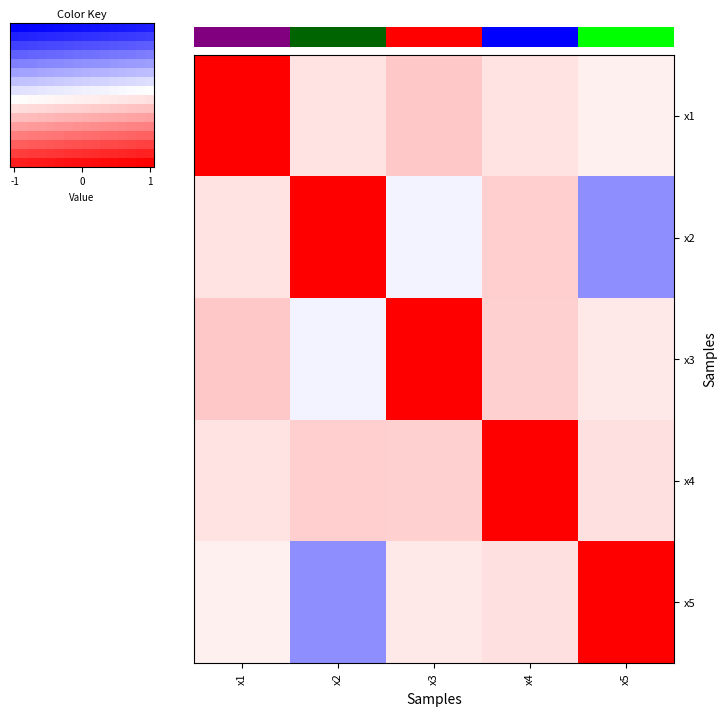

What is the difference between the second highest and minimum values in the x5 series?

0.6